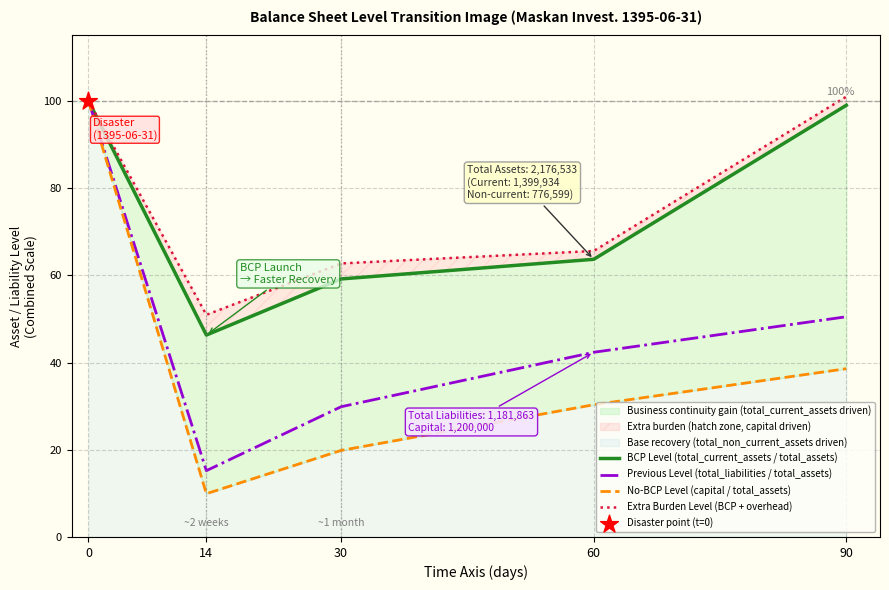

Is the value of Previous Level (total_liabilities / total_assets) at 90 greater than the value of Extra Burden Level (BCP + overhead) at 14?

No